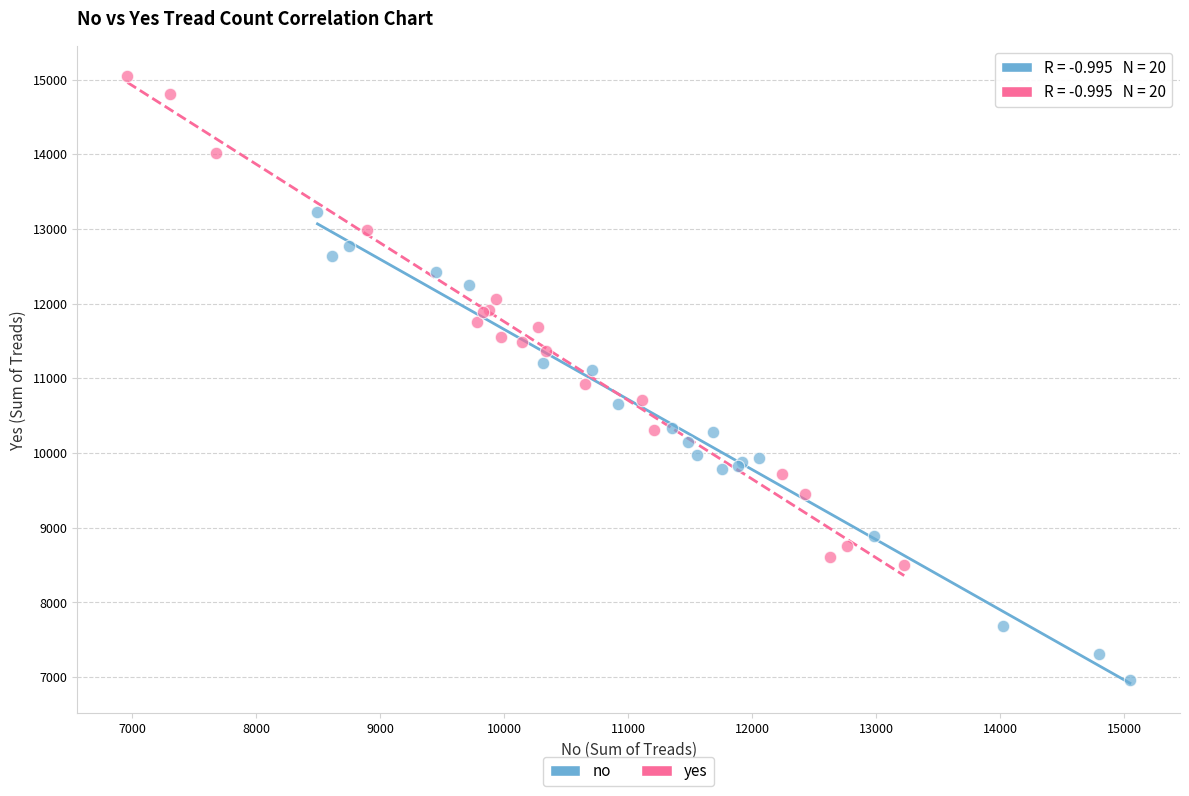

Which series reaches the minimum Y coordinate?

no